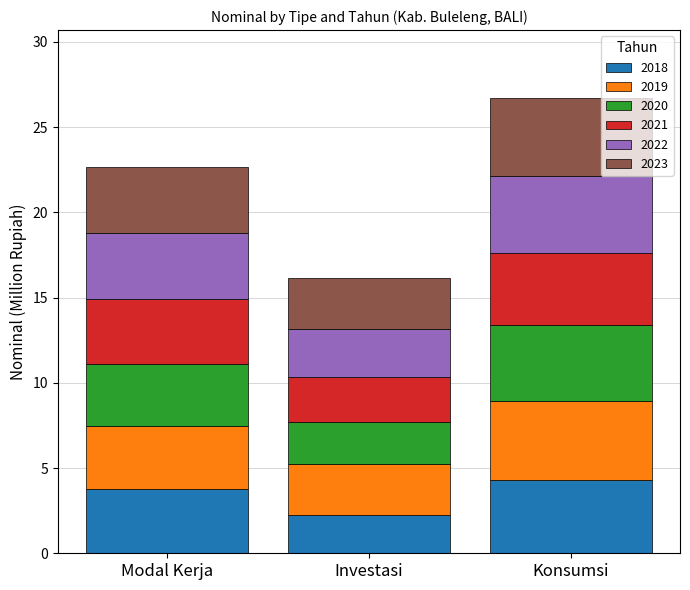

What is the maximum value for 2018?

4.3